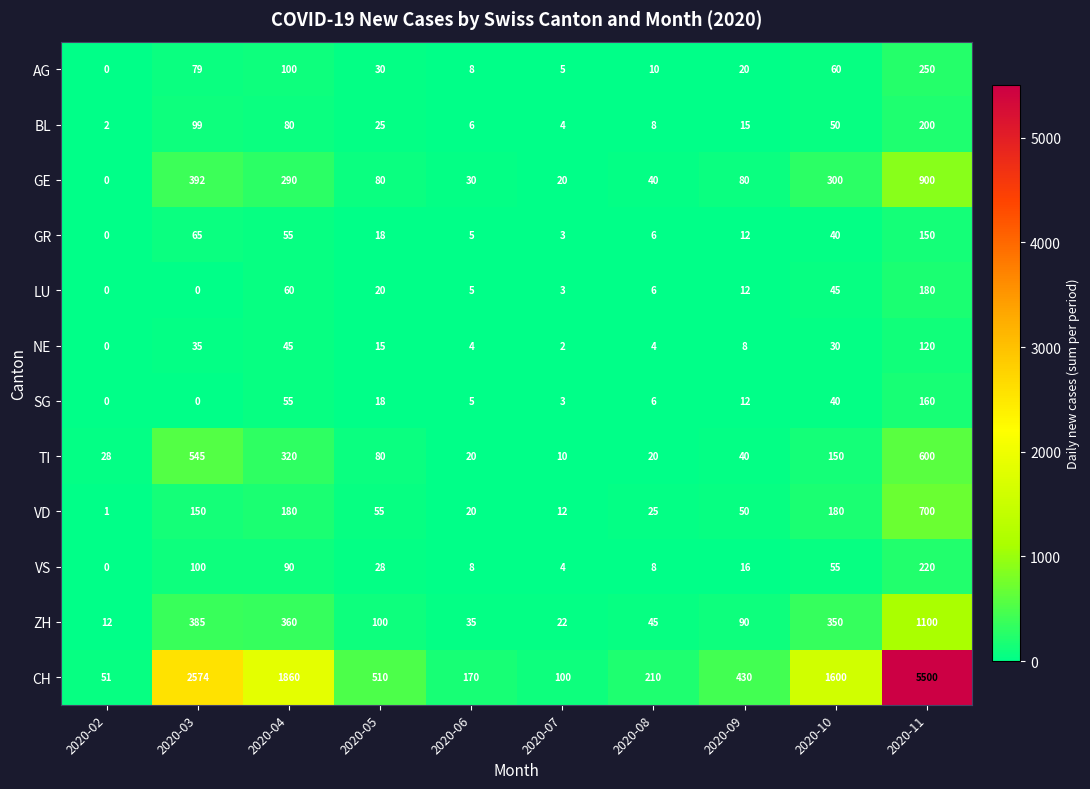

What is the difference between the maximum and minimum values in the LU series?

180